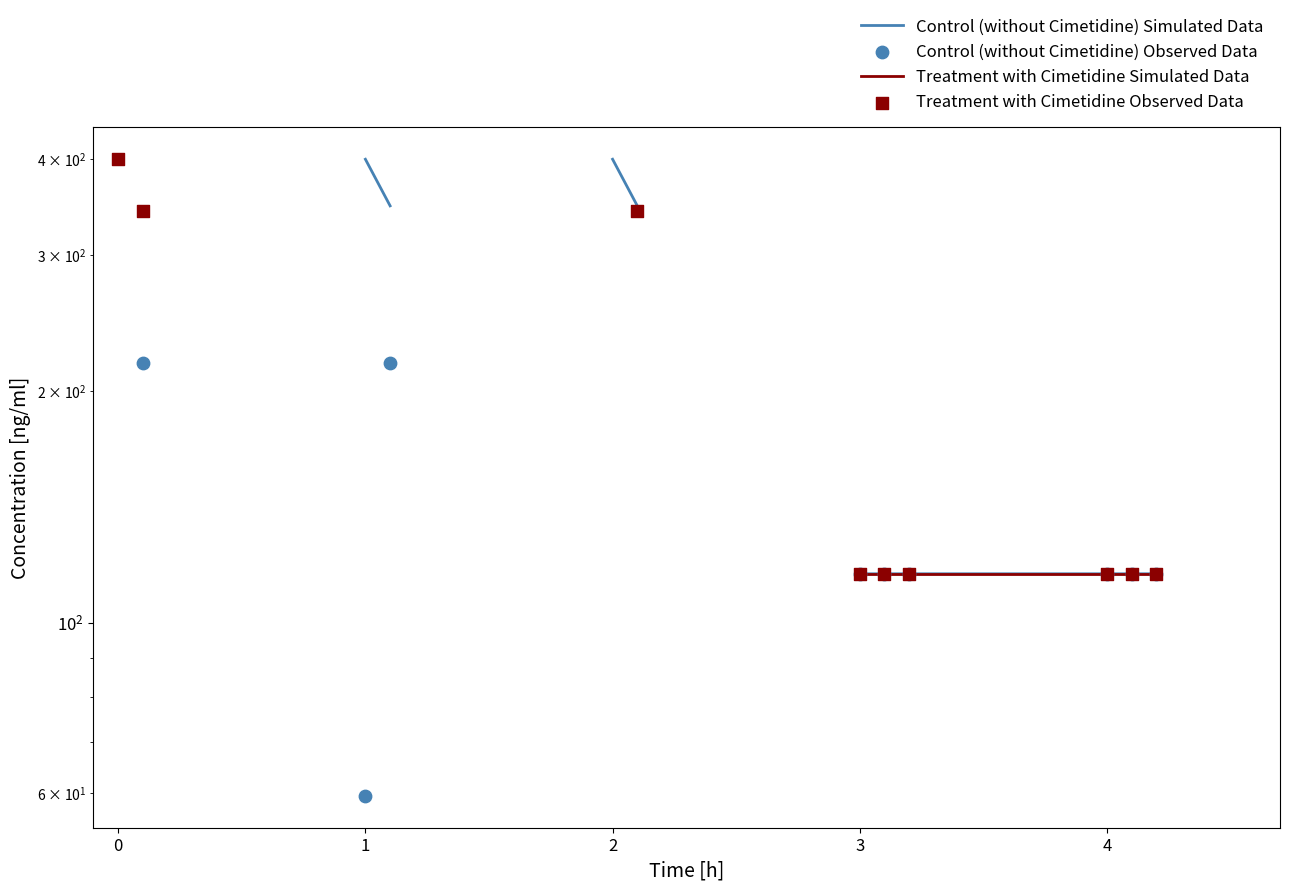

Which series contains the highest Y value?

Treatment with Cimetidine Observed Data